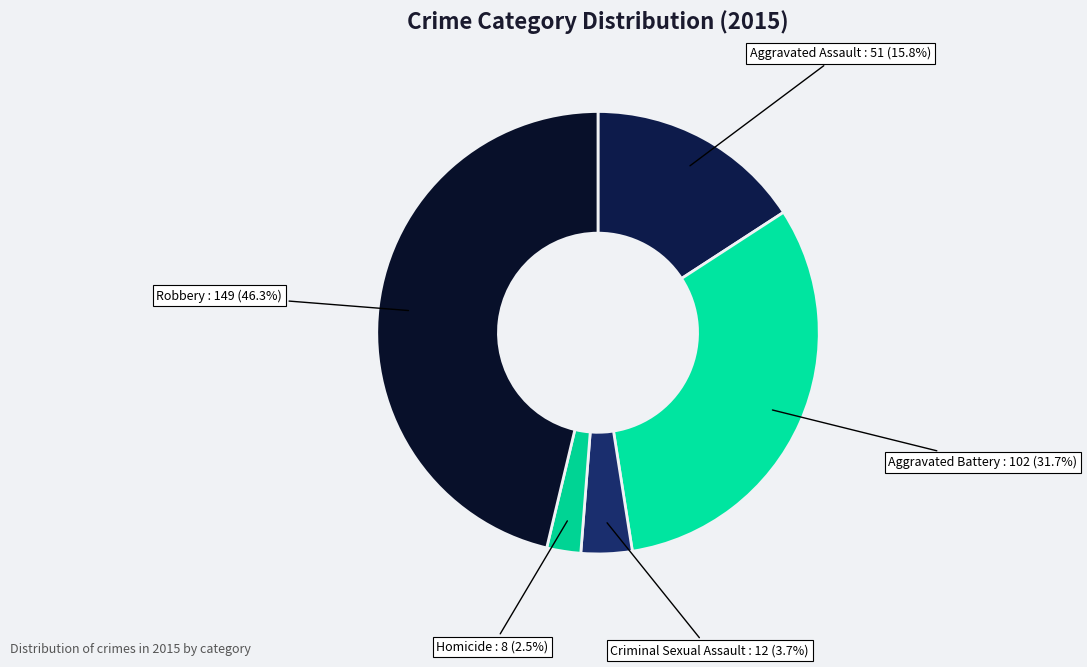

True or false: Aggravated Battery accounts for 26% of the total.

False